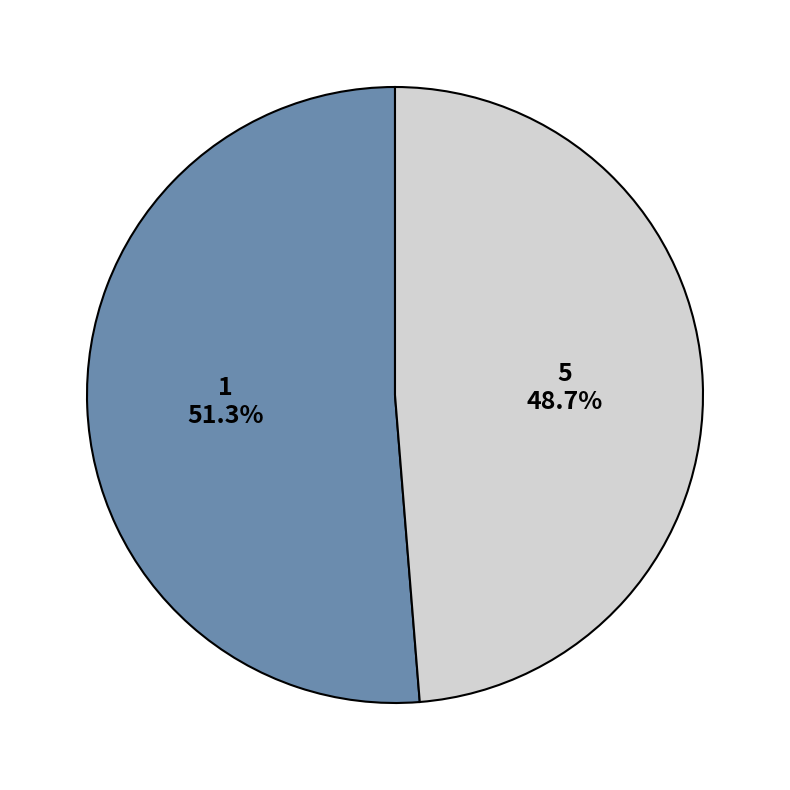

Is the sum of 5 and 1 greater than half?

Yes